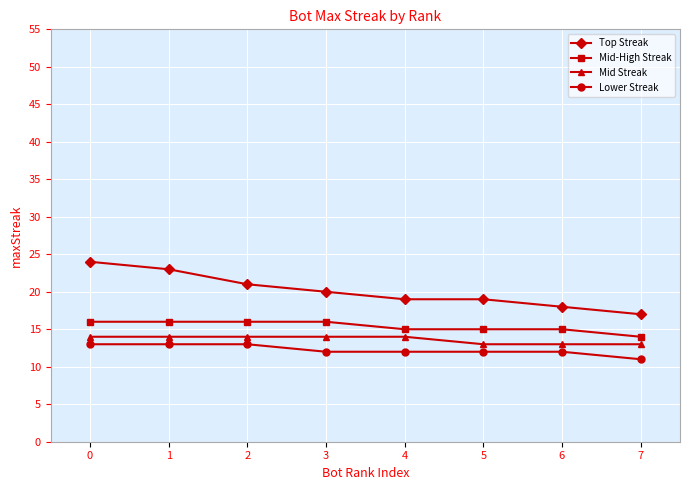

Which series has the largest range (max minus min)?

Top Streak